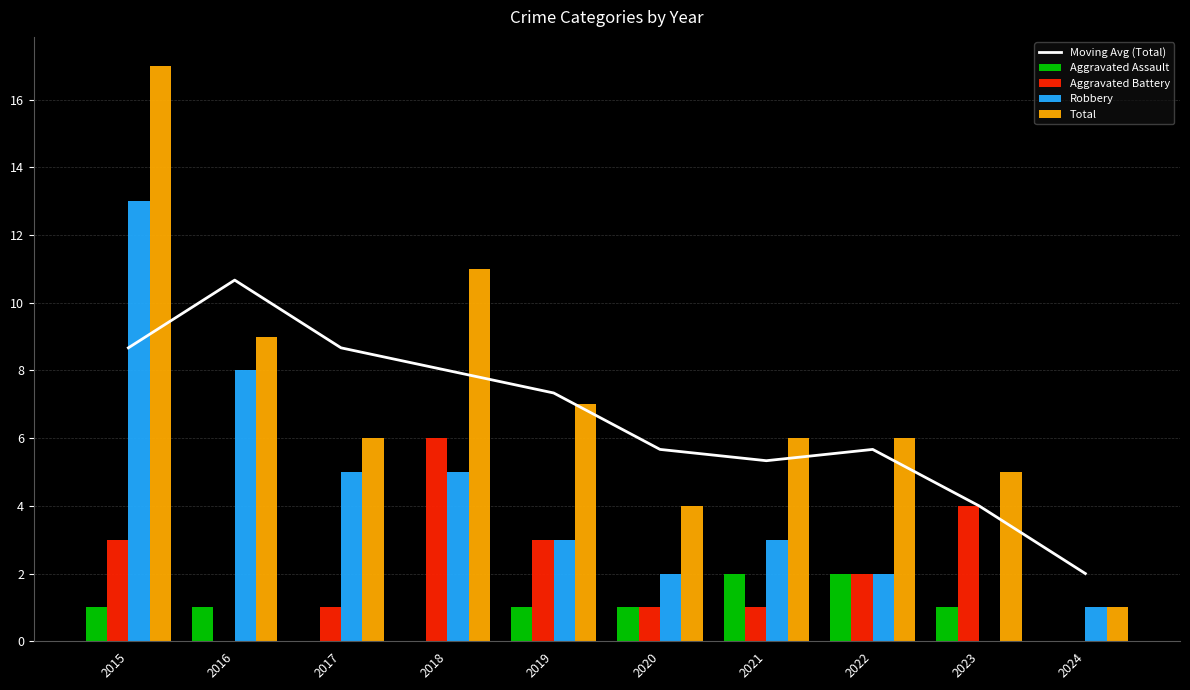

Reading left to right, what are all the values shown in this chart?

Moving Avg (Total): 8.7	10.7	8.7	8.0	7.3	5.7	5.3	5.7	4.0	2.0
Aggravated Assault: 1.0	1.0	0.0	0.0	1.0	1.0	2.0	2.0	1.0	0.0
Aggravated Battery: 3.0	0.0	1.0	6.0	3.0	1.0	1.0	2.0	4.0	0.0
Robbery: 13.0	8.0	5.0	5.0	3.0	2.0	3.0	2.0	0.0	1.0
Total: 17.0	9.0	6.0	11.0	7.0	4.0	6.0	6.0	5.0	1.0